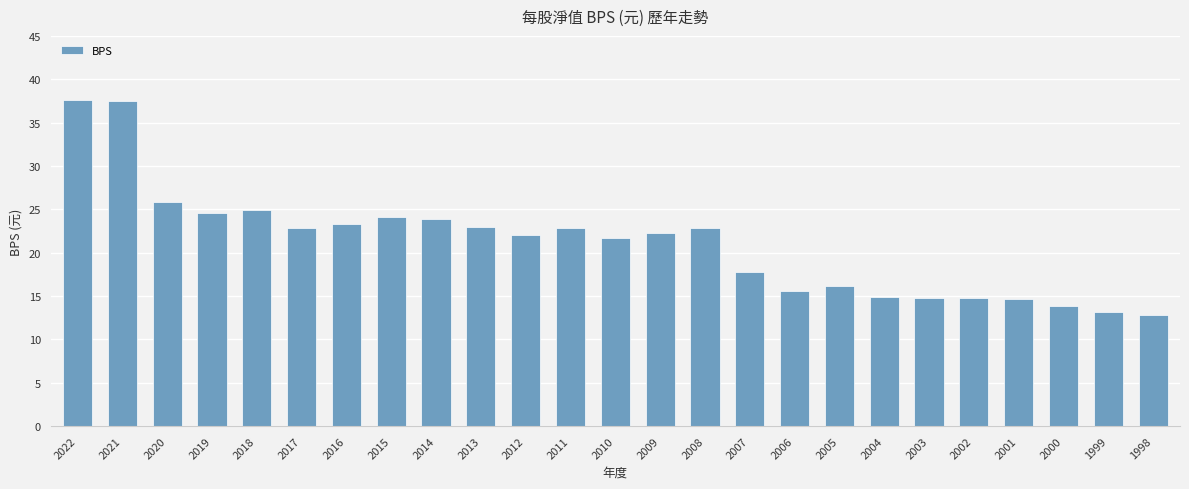

How many categories are shown in the chart?

25